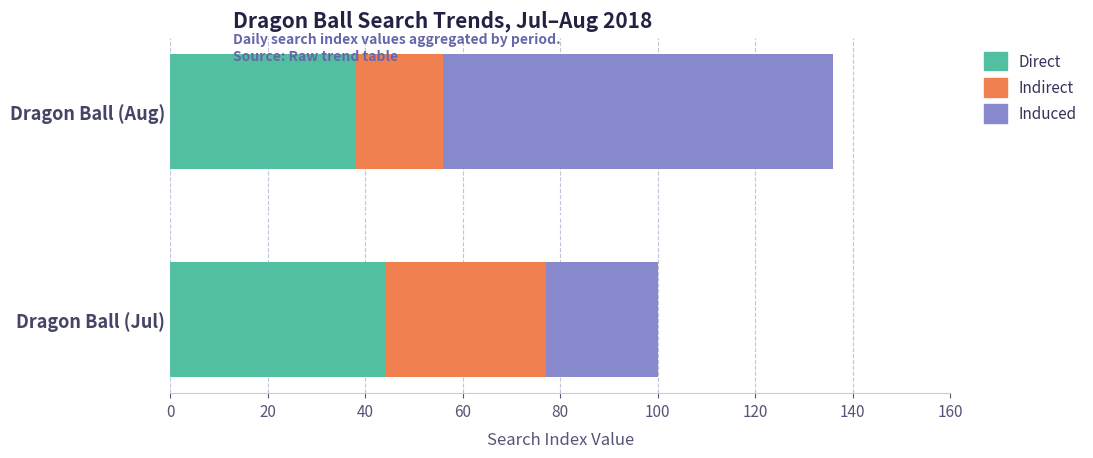

What is the highest value of the Direct series?

44